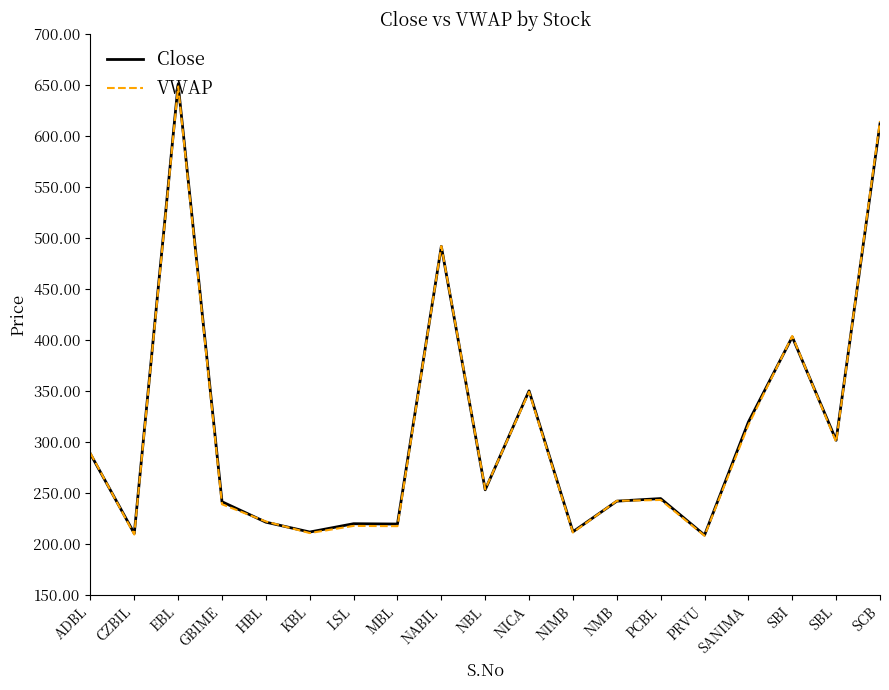

How many lines are shown in the chart?

2